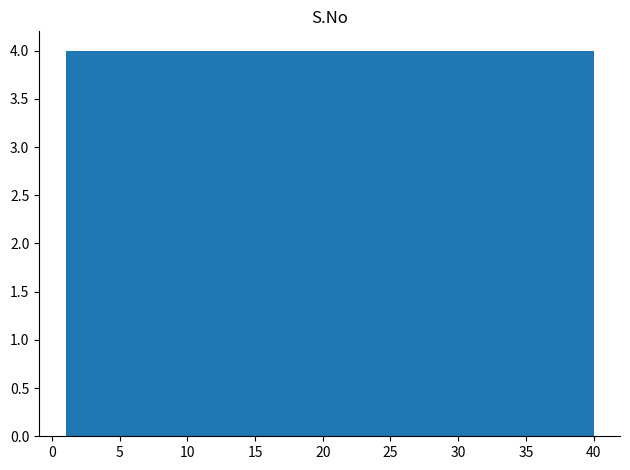

What is the height of the bar covering 36.1 to 40.0 on the x-axis? Neither the bar edges nor the heights are printed on the chart, so give them approximately, as read against the axes.

4